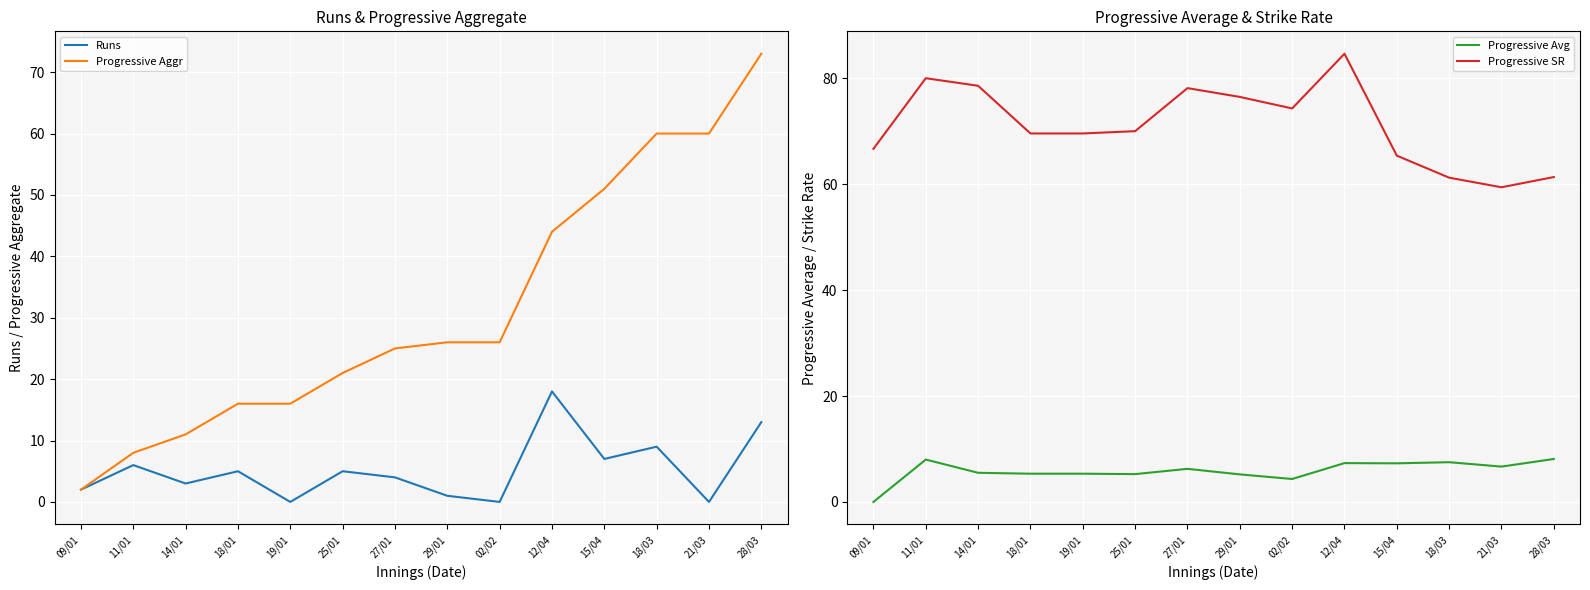

The Runs series shows 2.0 at 27/01. True or false?

False